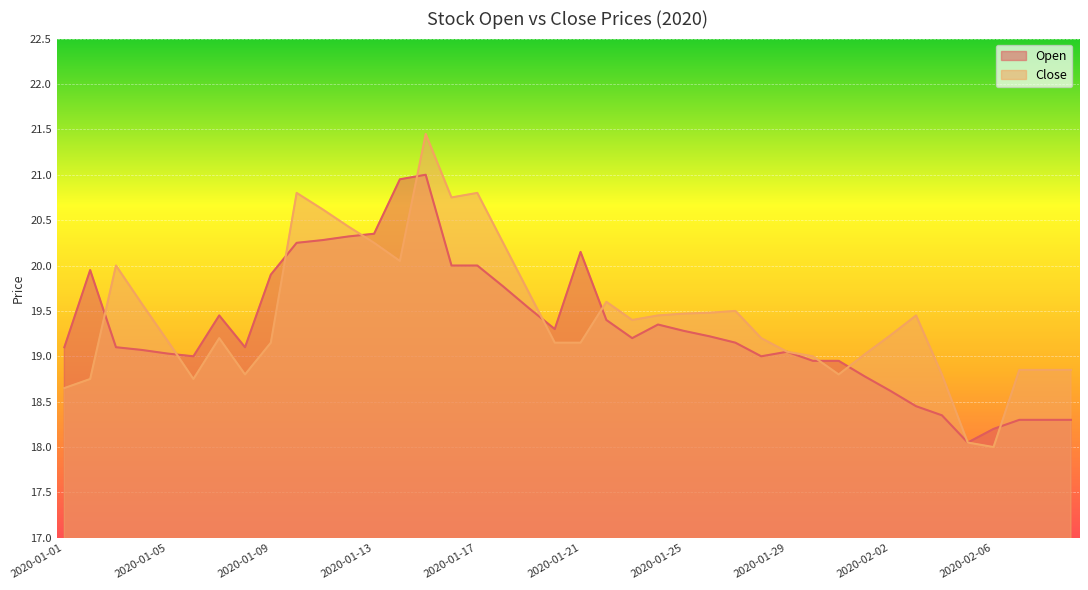

Rank the series by their maximum value, from lowest to highest.

Open, Close